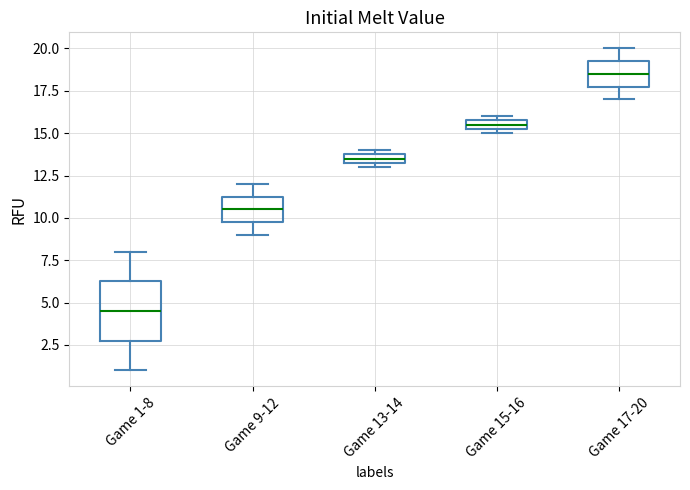

Which box has the lowest median line?

Game 1-8